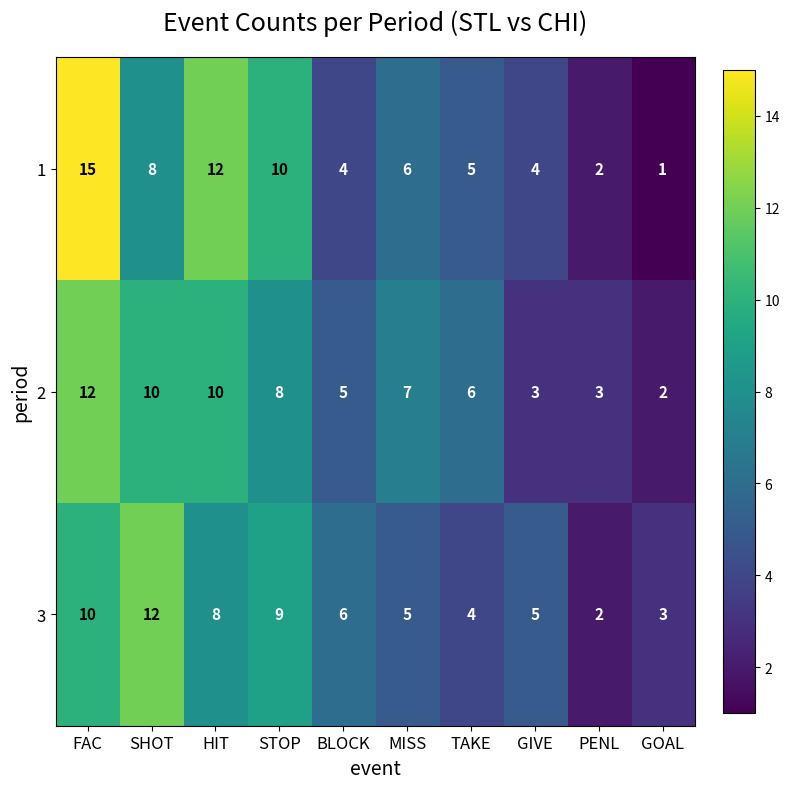

What is the greatest value displayed?

15